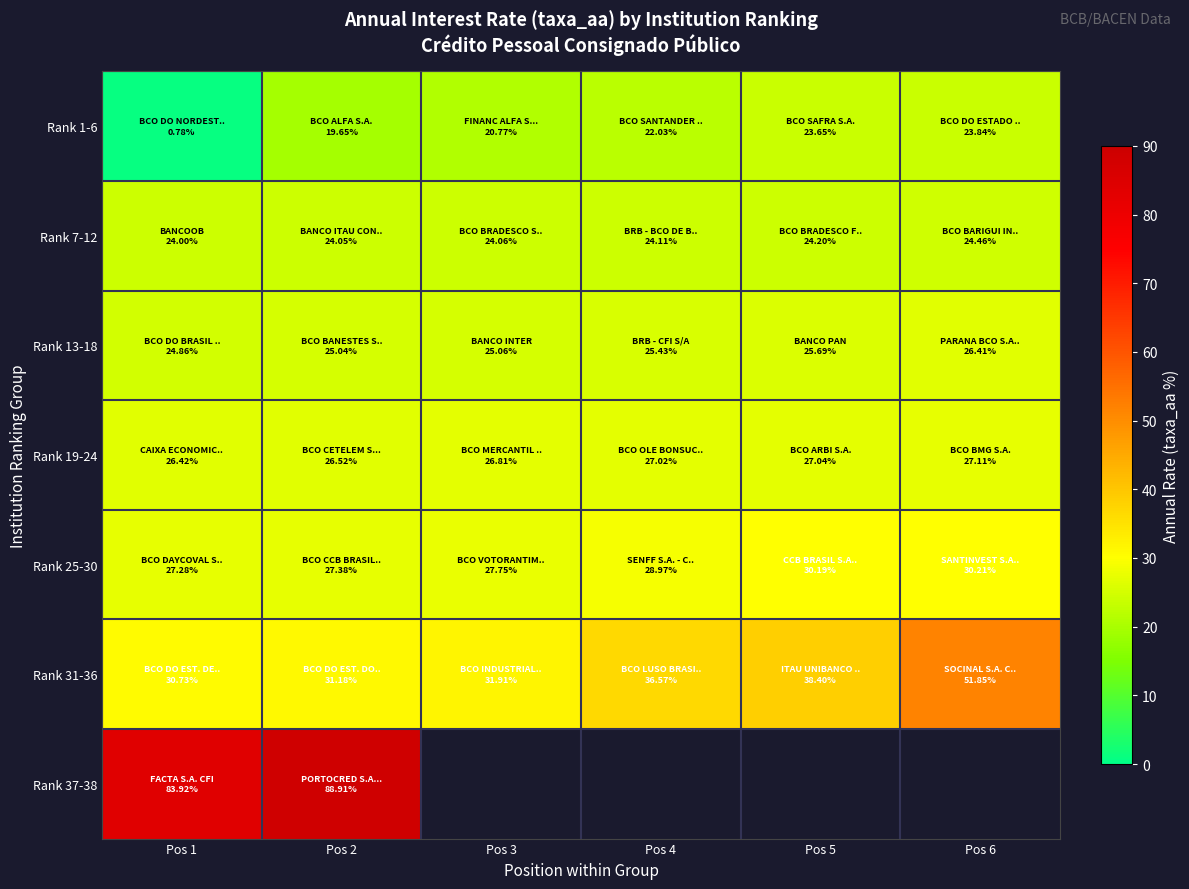

True or false: Rank 37-38 has a value of 120.2 at Pos 1.

False